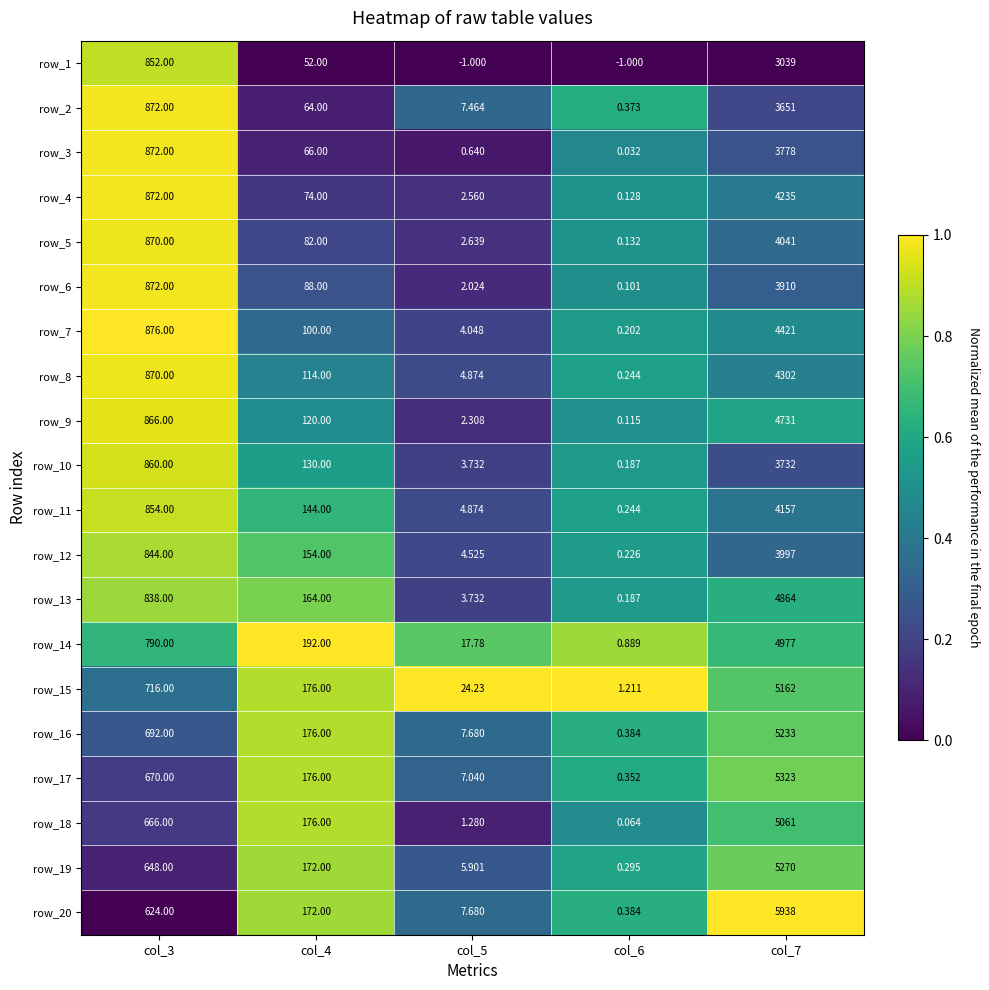

Rank the series by their maximum value, from highest to lowest.

row_20, row_17, row_19, row_16, row_15, row_18, row_14, row_13, row_9, row_7, row_8, row_4, row_11, row_5, row_12, row_6, row_3, row_10, row_2, row_1